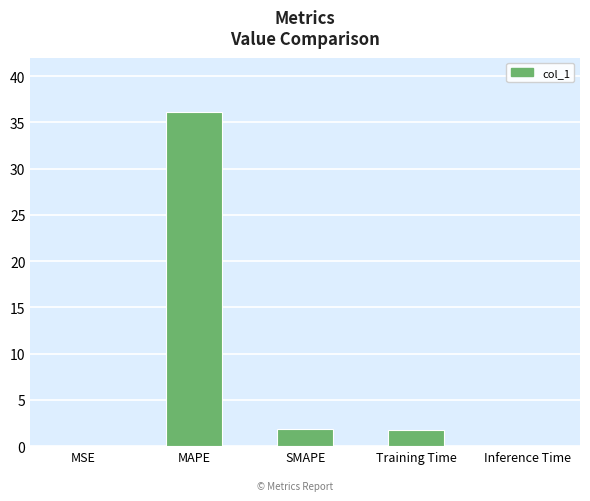

True or false: the data shows 0.0 at Inference Time.

True